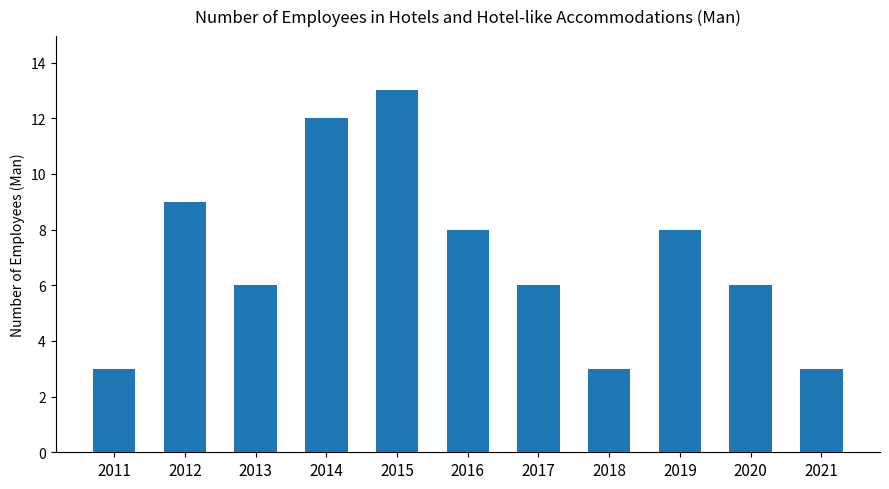

What is the minimum value shown in the chart?

3